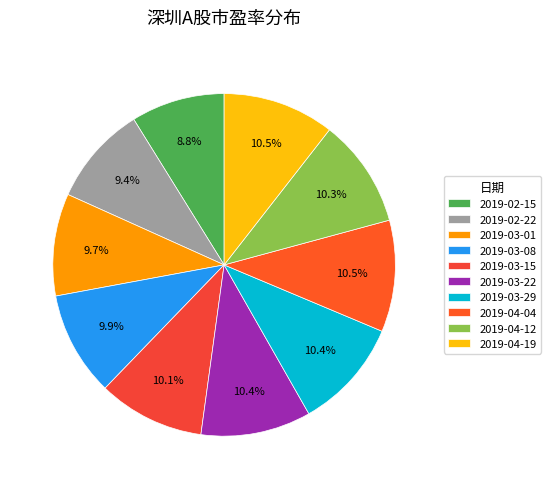

True or false: 2019-04-12 accounts for 10% of the total.

True